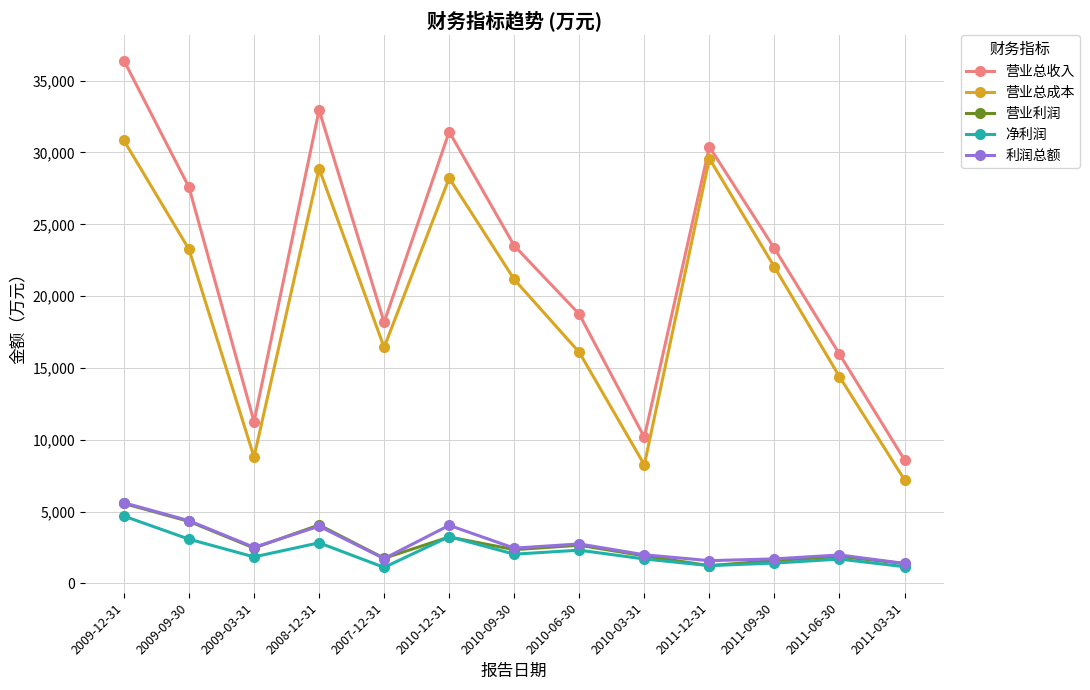

Count the number of data series in this chart.

5